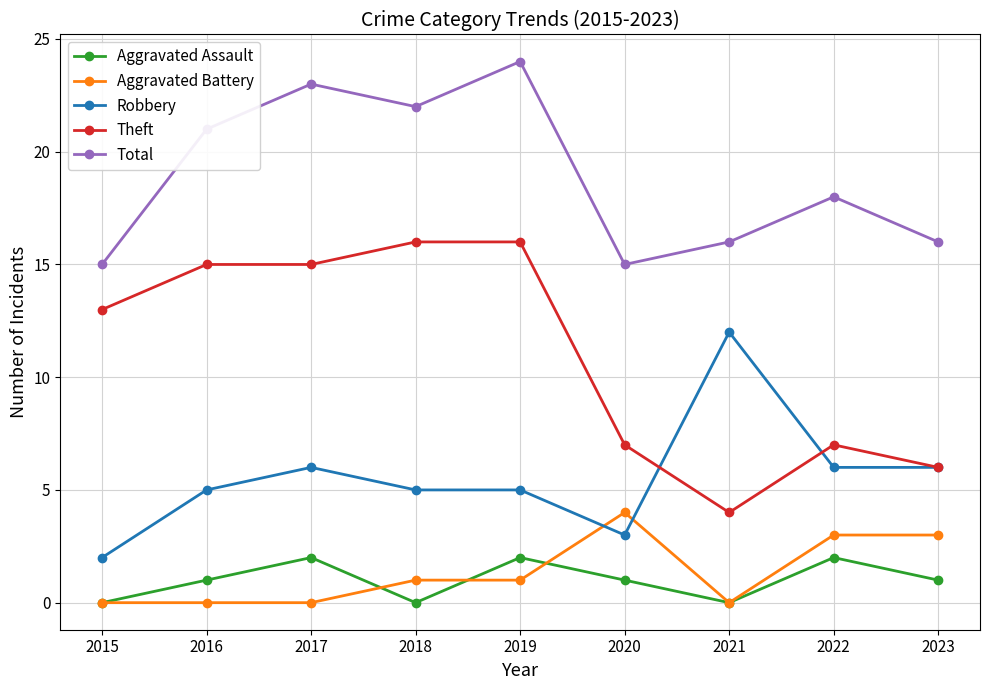

How many data points does each series have?

9